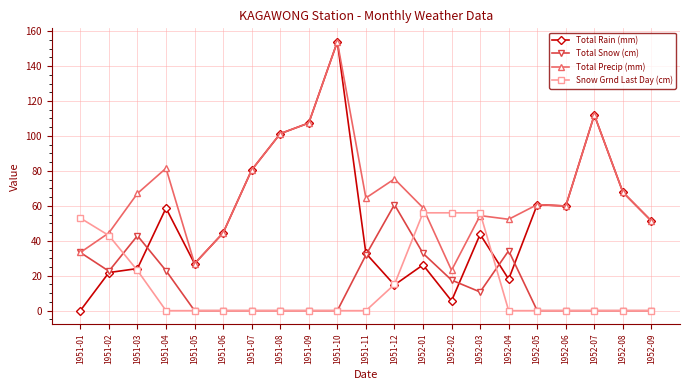

Which series has the widest spread of values?

Total Rain (mm)